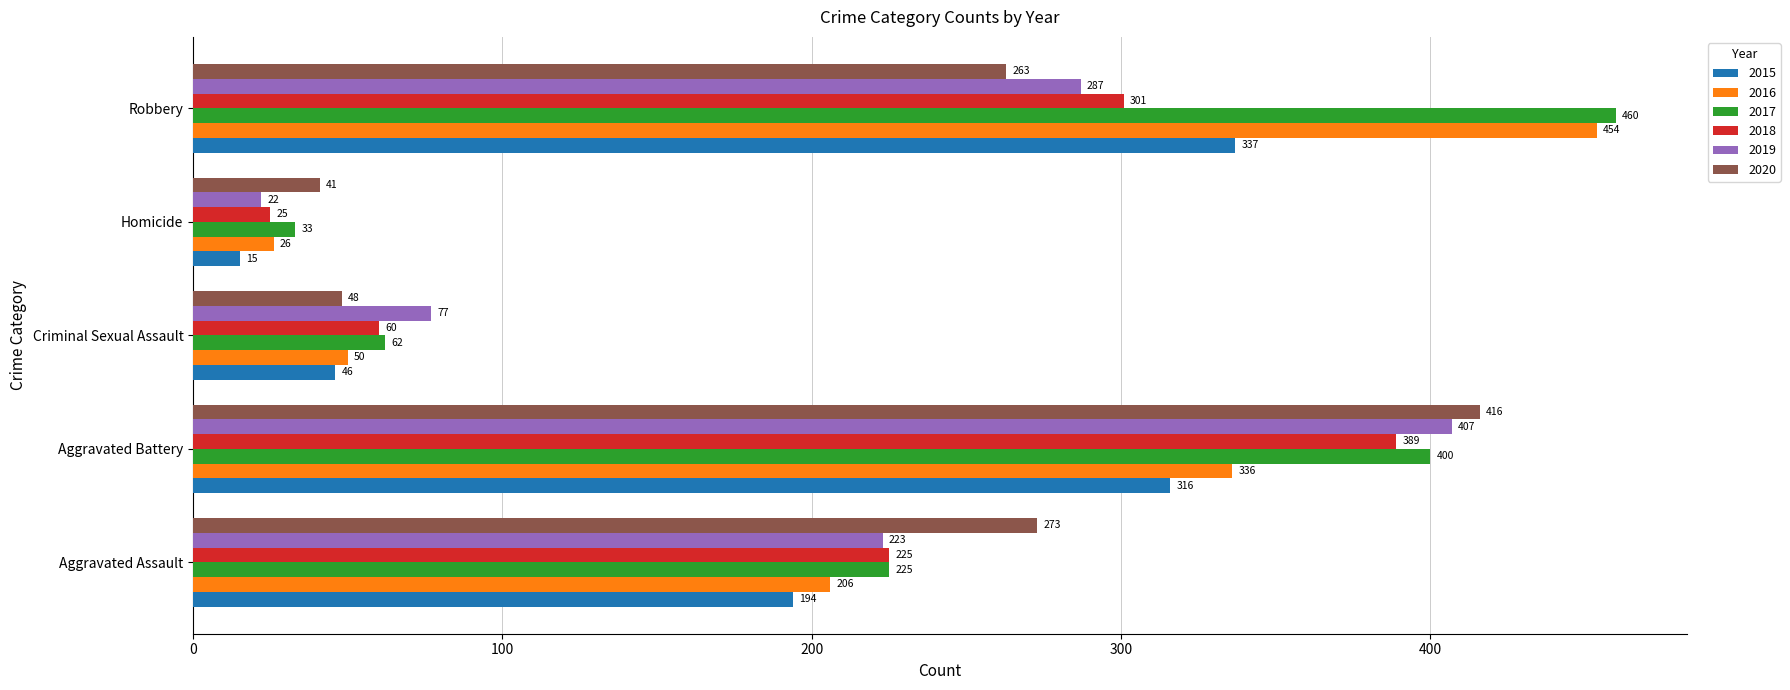

What is the difference between the 2020 values at Homicide and Criminal Sexual Assault?

7